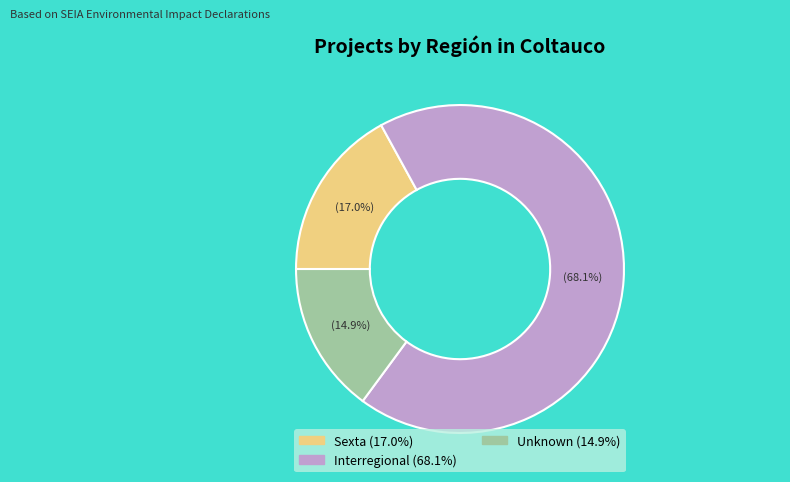

Is there a majority slice in this chart?

Yes